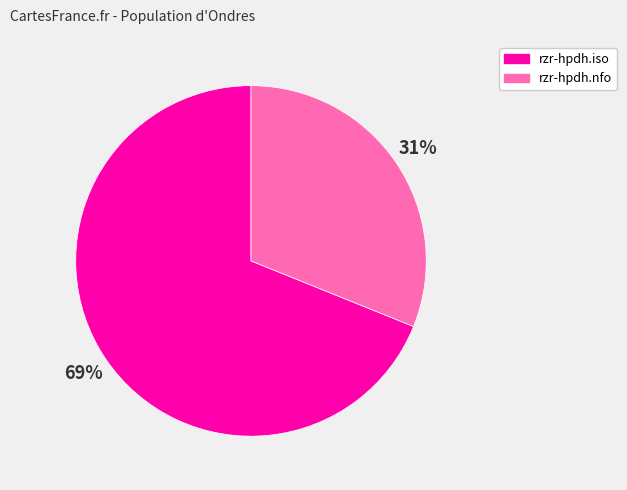

Does rzr-hpdh.iso represent more than half of the total?

Yes